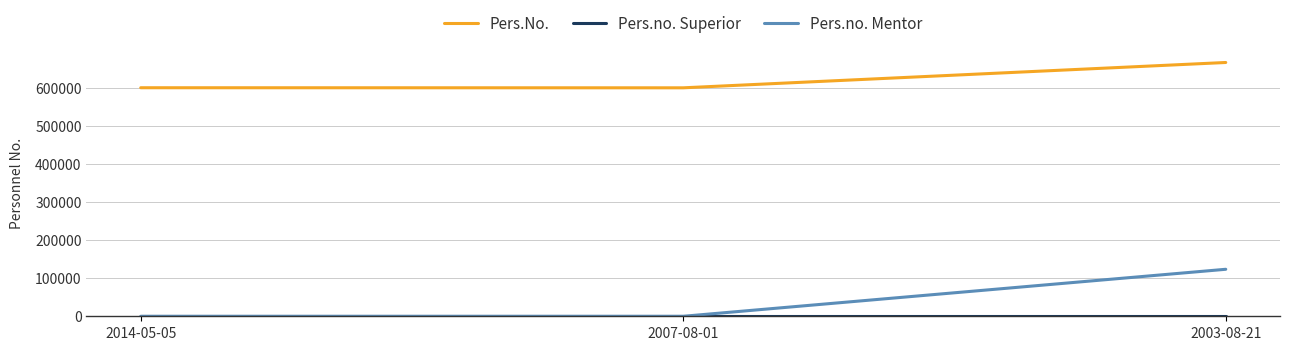

At which category is the sum across all series the highest?

2003-08-21